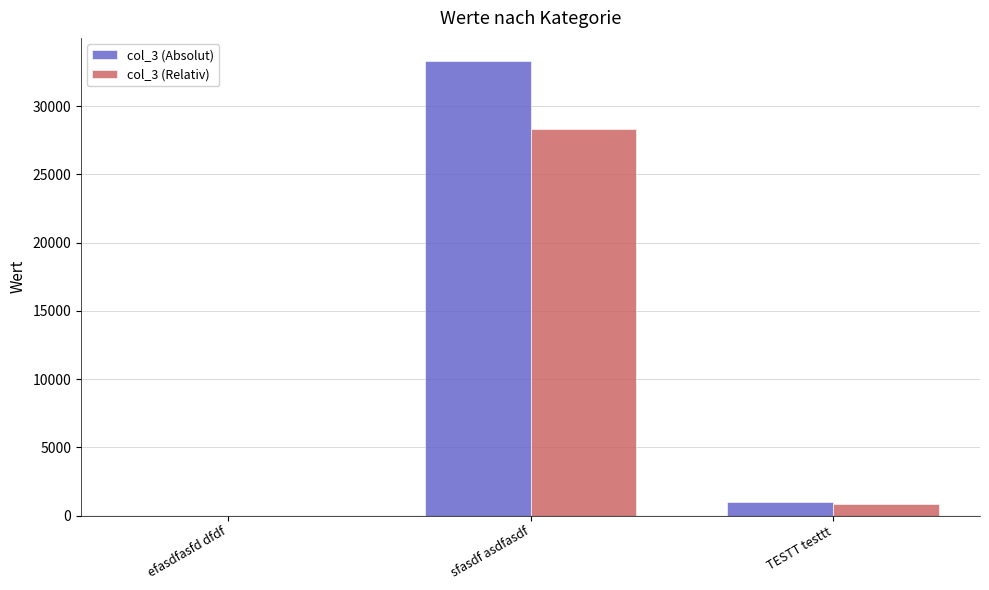

At which category is the sum across all series the highest?

sfasdf asdfasdf